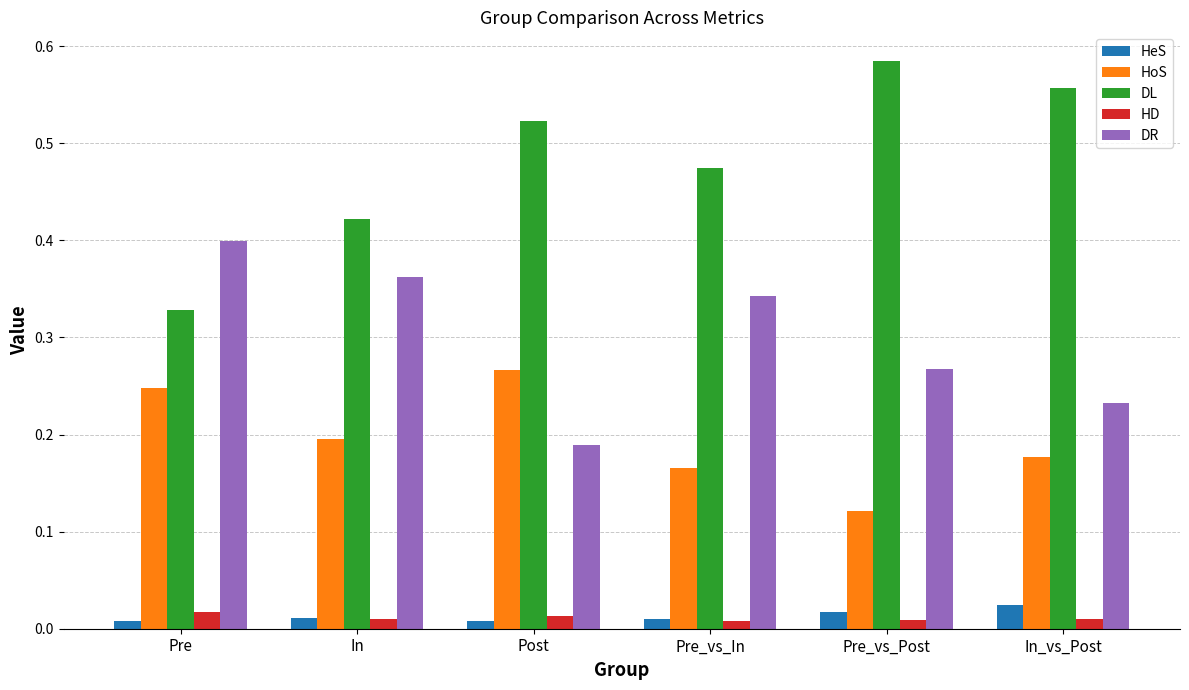

What is the label of the 2nd bar from the right?

Pre_vs_Post